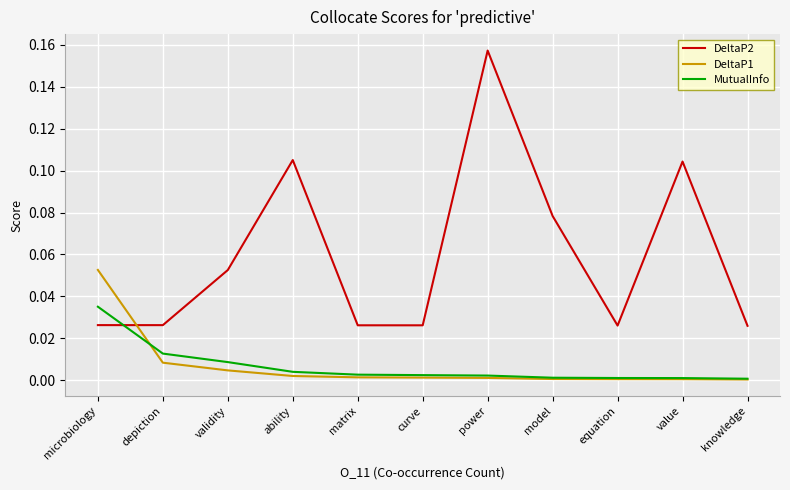

Count the number of categories in the chart.

11